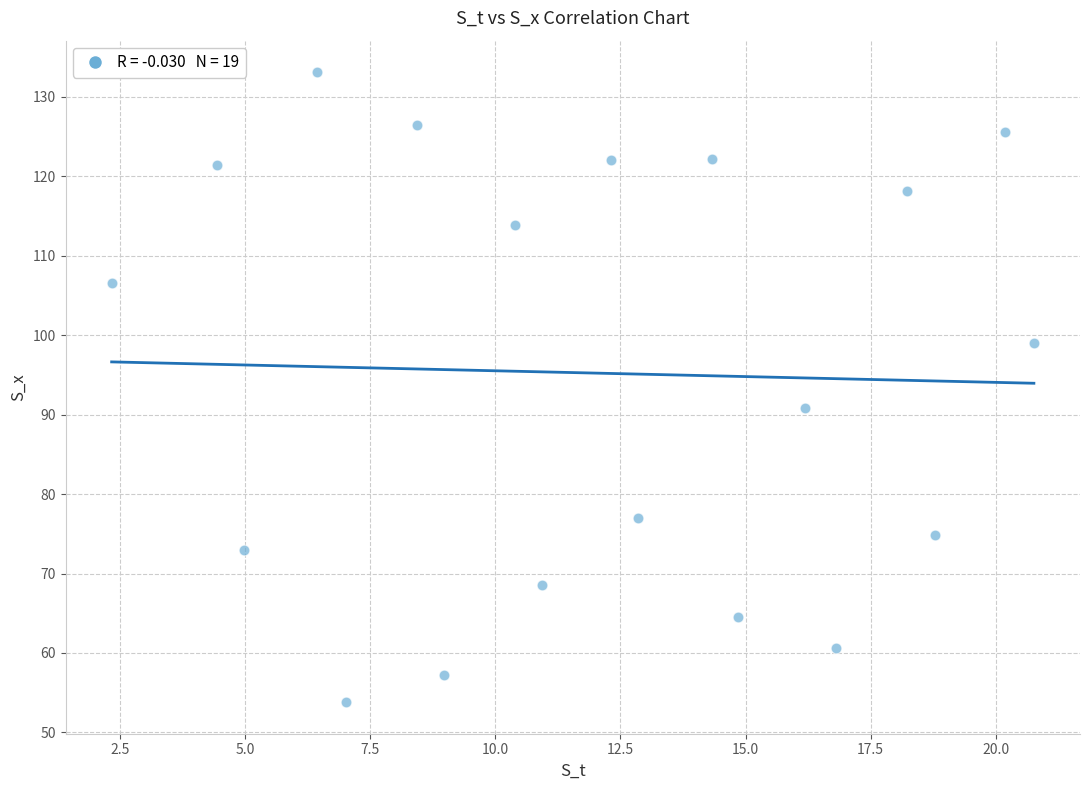

What is the range of X values (max minus min)?

18.4